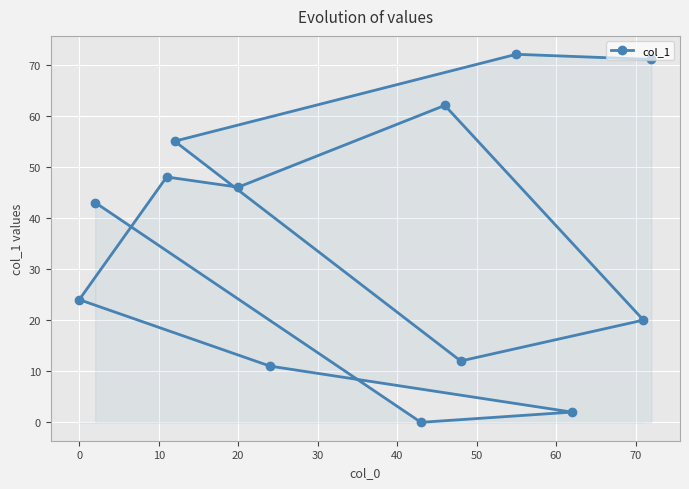

How many interior local peaks (higher than both neighbors) does the data have?

3